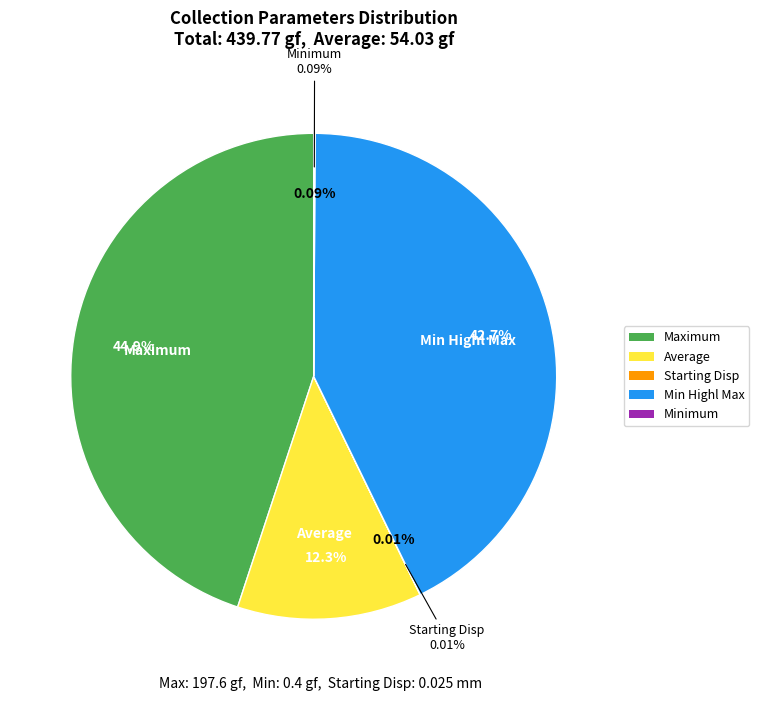

Is it true that Average is 12% of the pie?

True